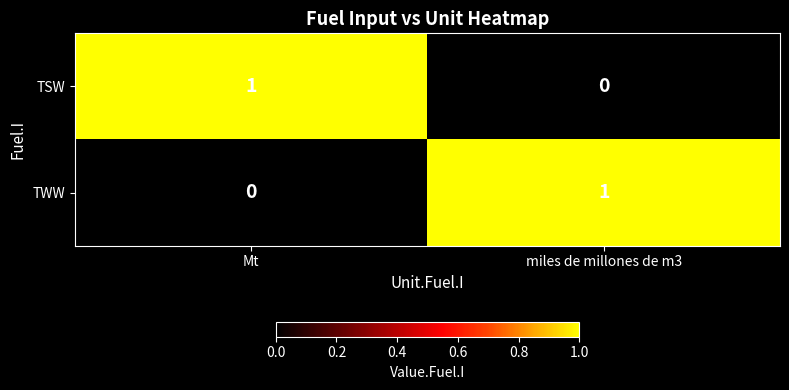

The value of TWW at Mt is 1. True or false?

False